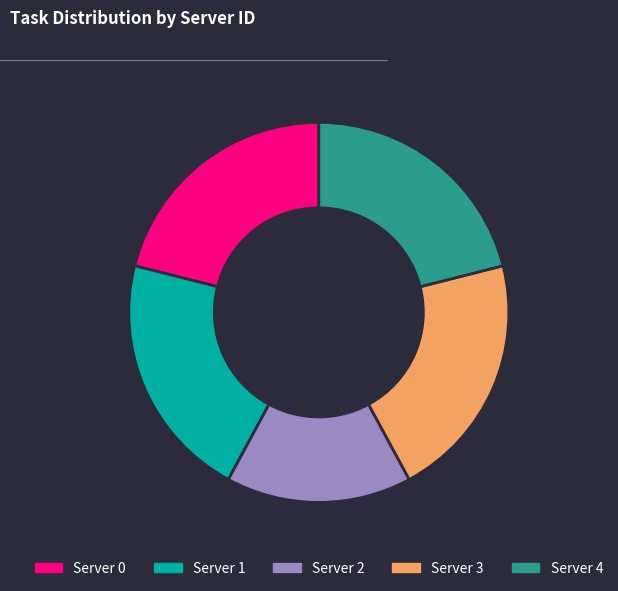

Count the number of slices in the pie.

5